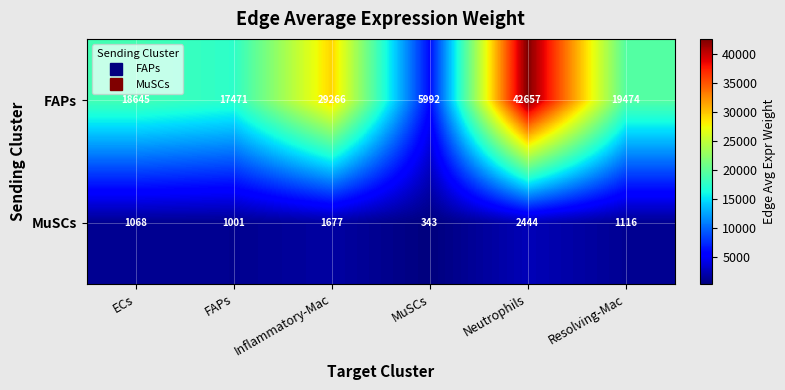

At how many categories does at least one series exceed 35942?

1